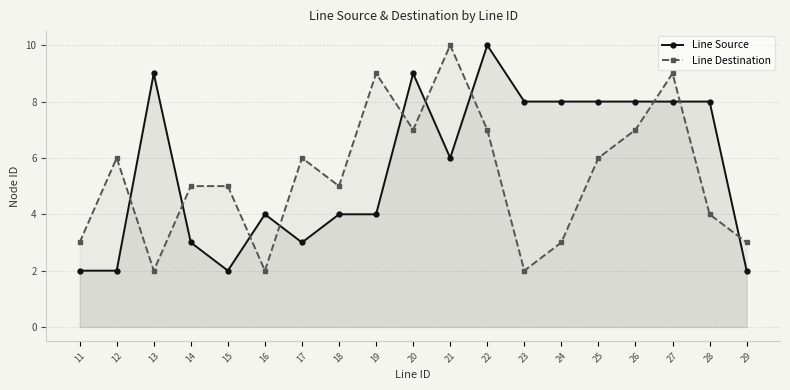

Count the Line Source values in the range 3 to 8.

12